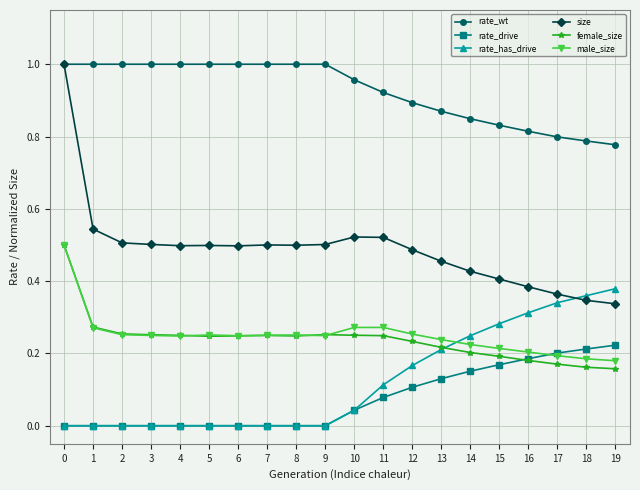

Which series has the largest range (max minus min)?

size